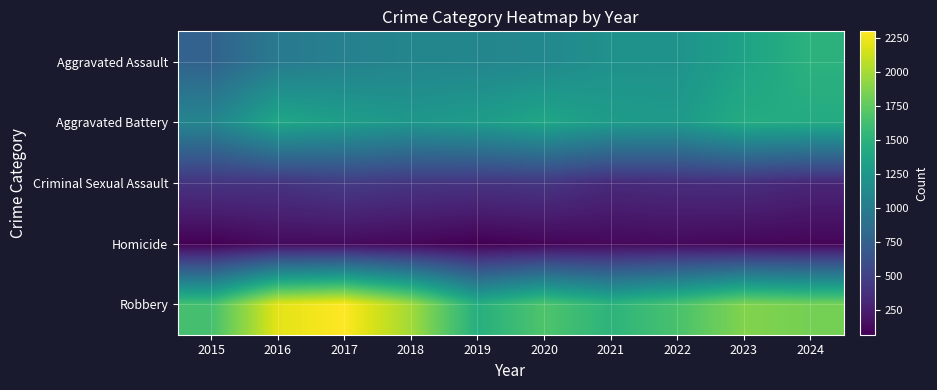

Which series has the widest spread of values?

Robbery